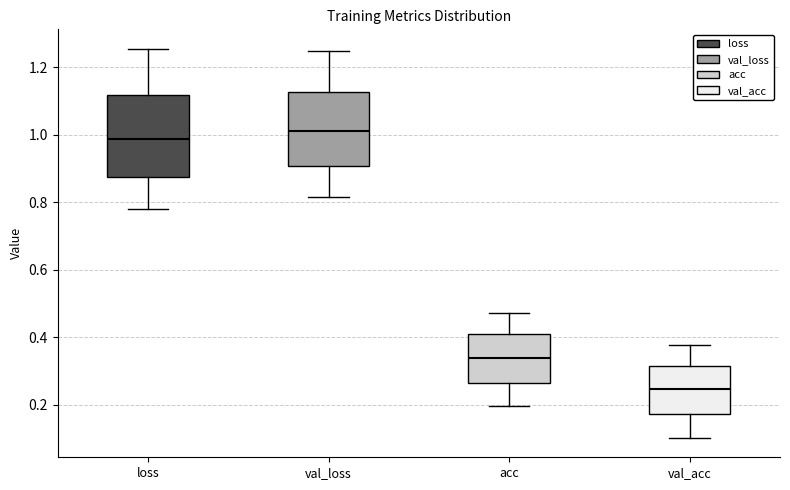

Which box's median line is the highest?

val_loss